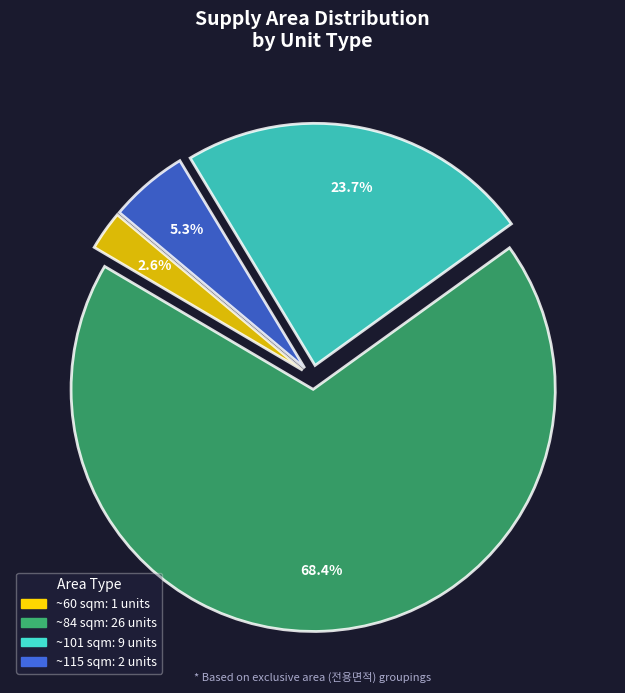

Does any single category account for the majority?

Yes